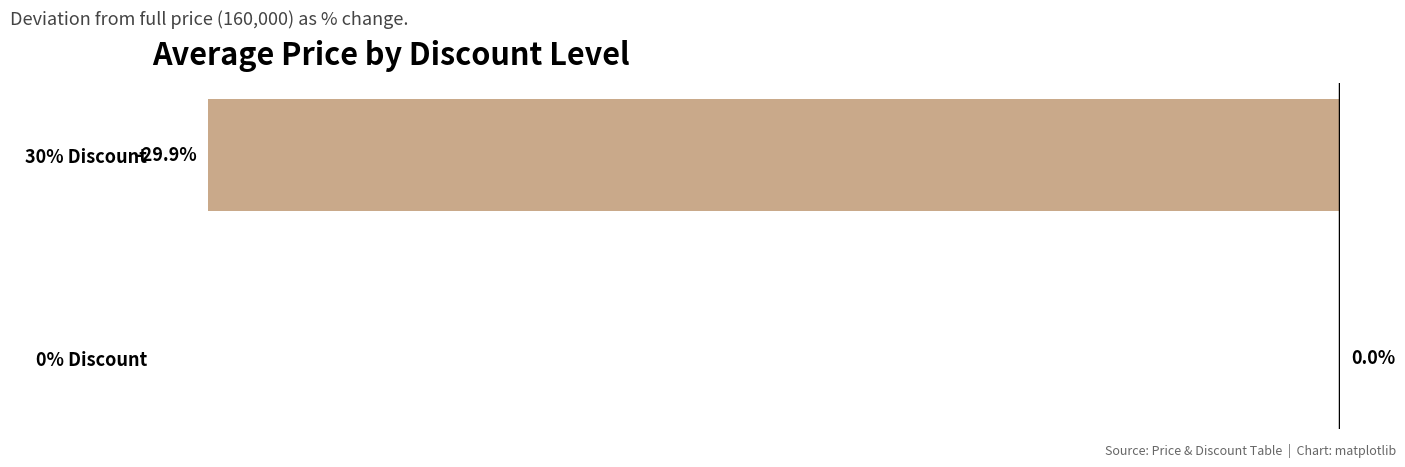

Which label corresponds to the largest value in the chart?

0% Discount